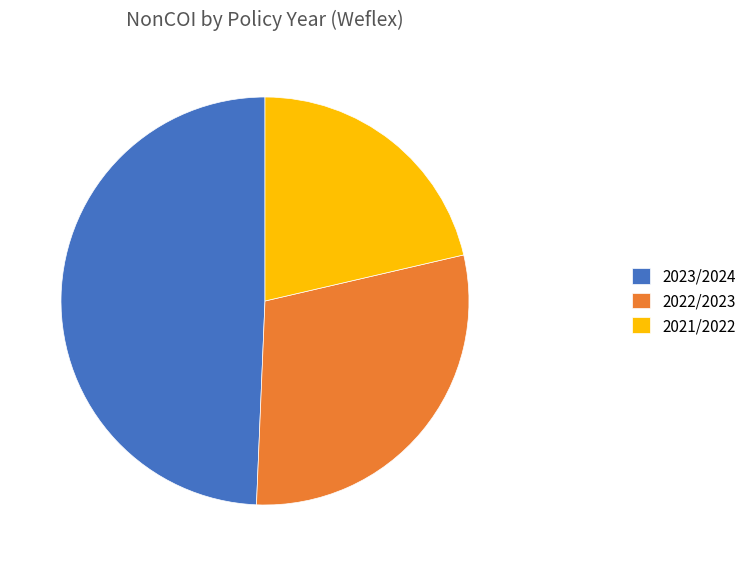

What is the smallest slice in the pie chart?

2021/2022